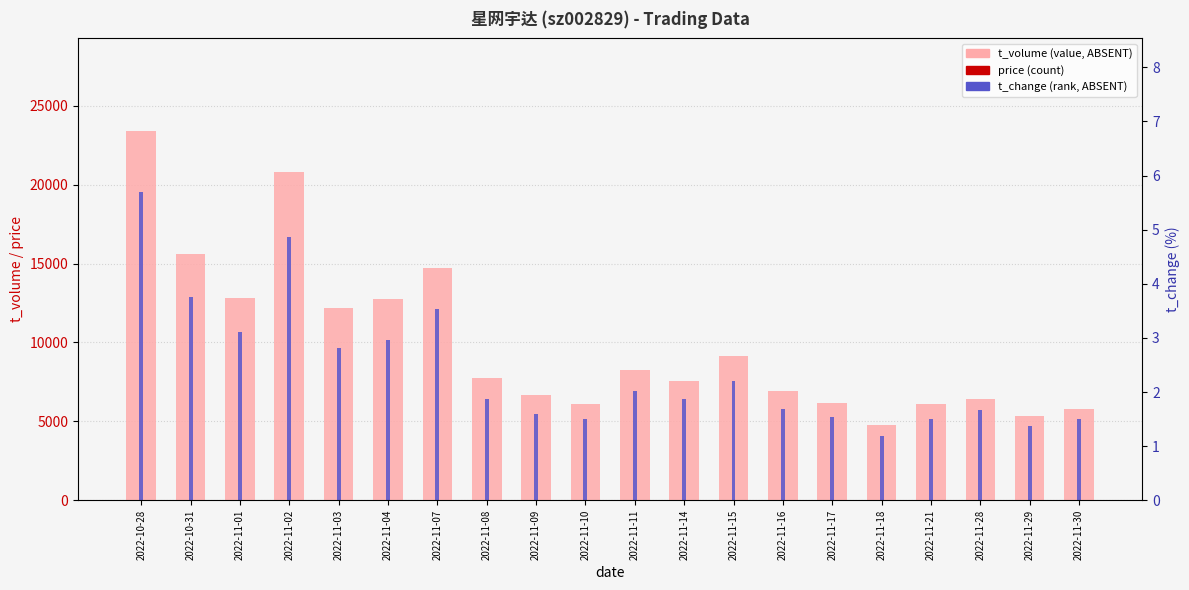

How many bars are there in each group?

3